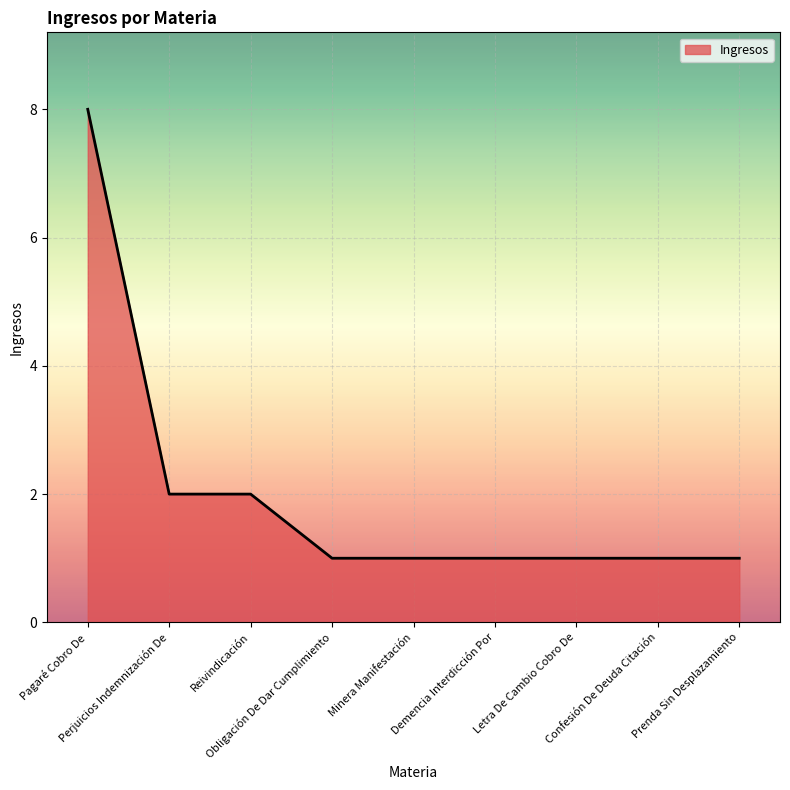

What is the greatest value displayed?

8